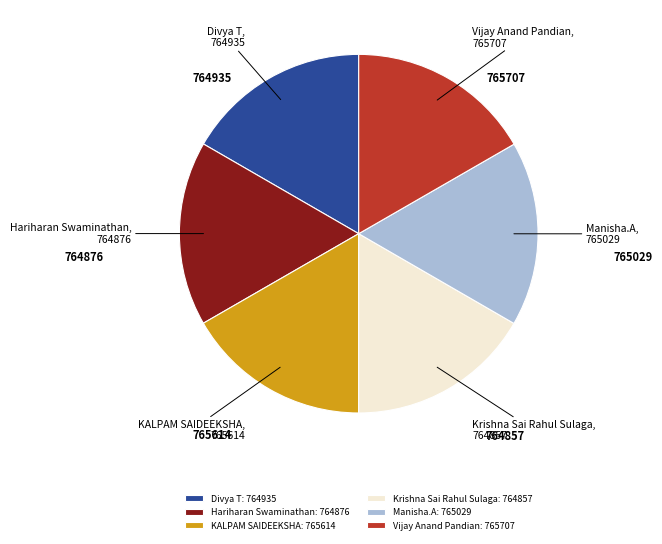

Approximately how many times larger is the value at Hariharan Swaminathan: 764876 compared to KALPAM SAIDEEKSHA: 765614?

1.0